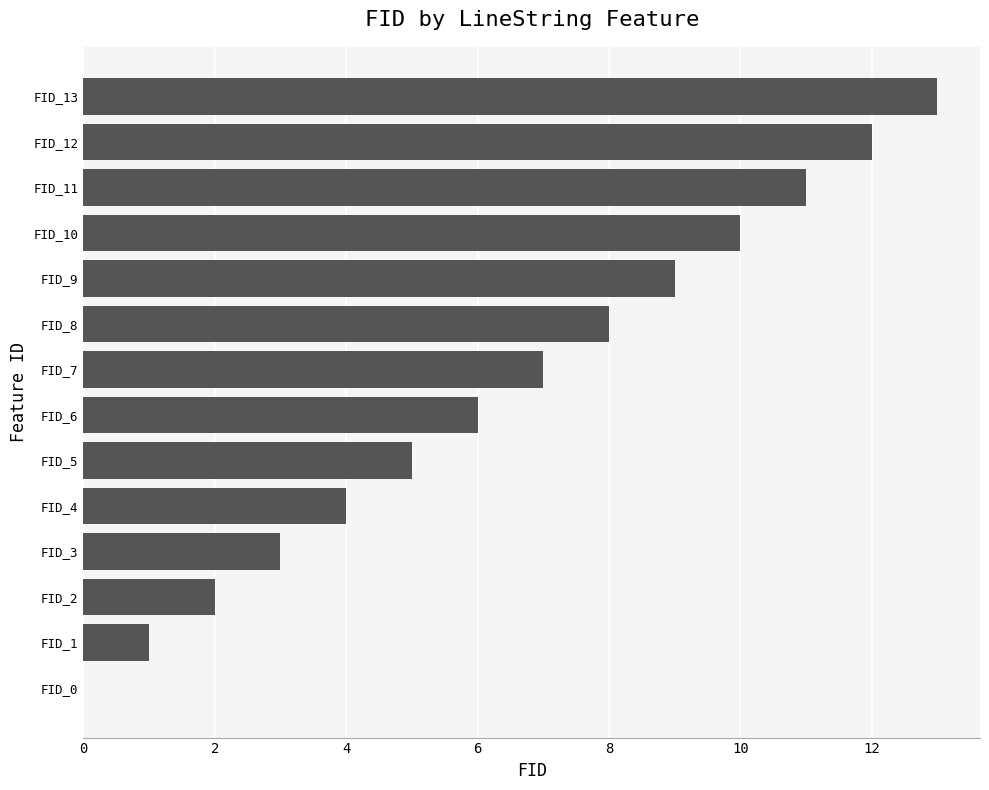

Is it true that the value at FID_1 is 0?

False